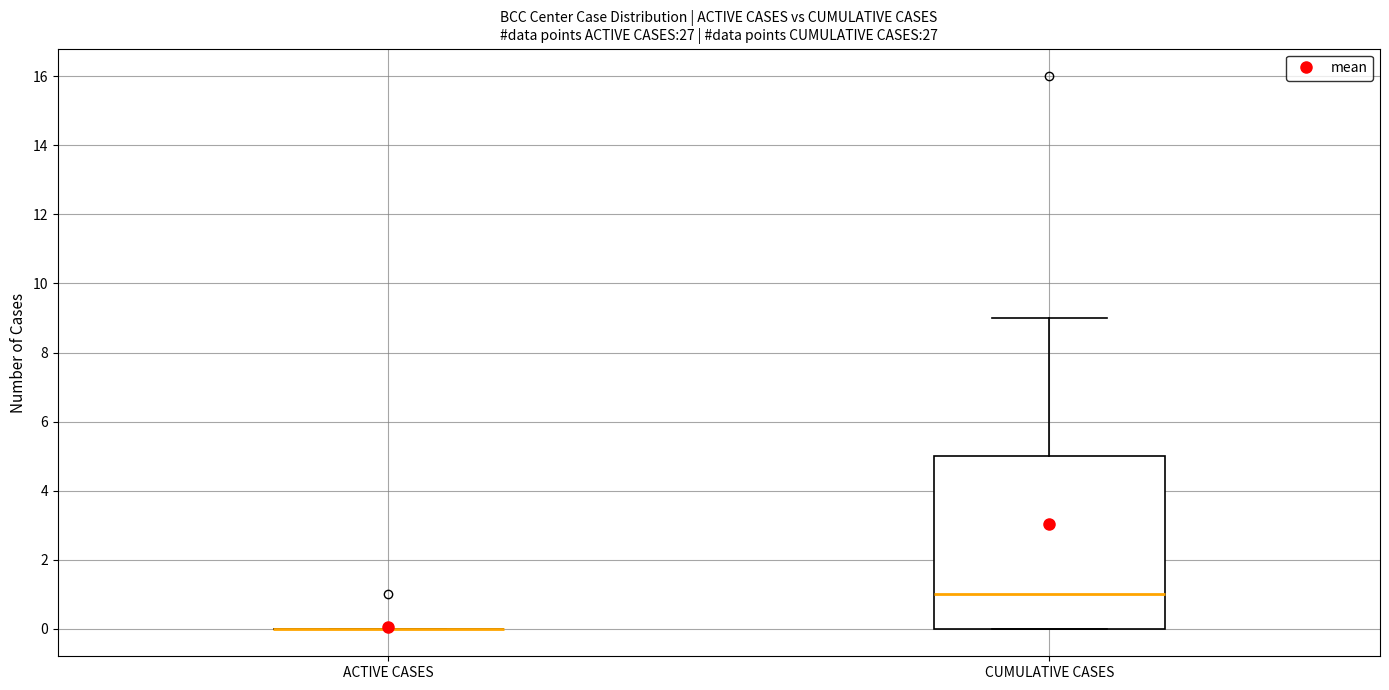

Where does the upper whisker of the box for CUMULATIVE CASES end on the y-axis? The values are not printed on the chart, so give them approximately, as read against the axis.

9